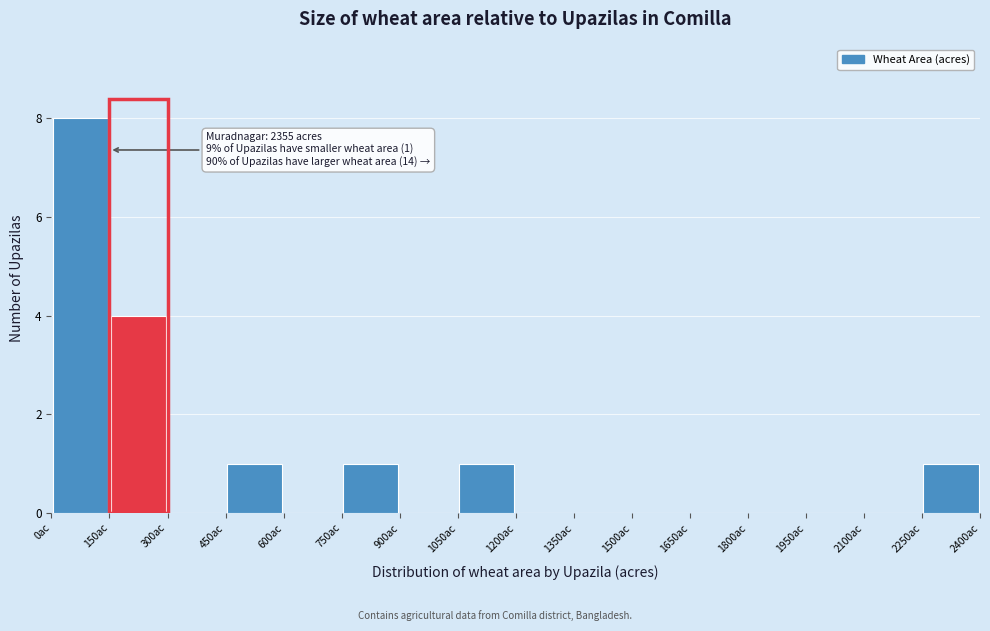

Which range on the x-axis has the tallest bar?

0 to 150